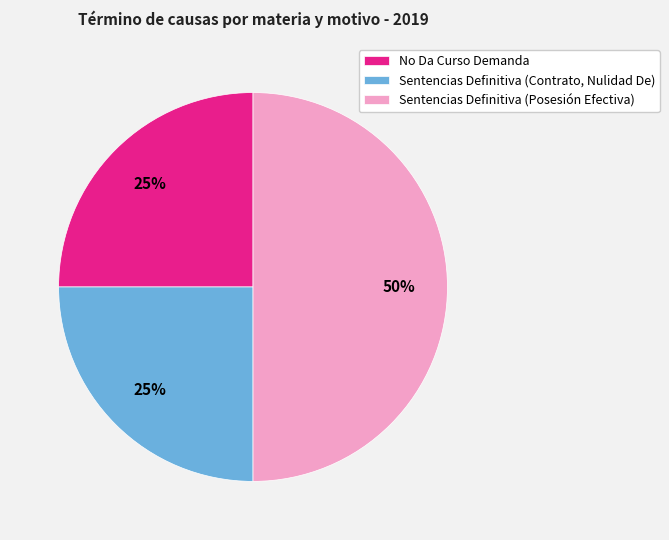

How many segments does this pie chart have?

3